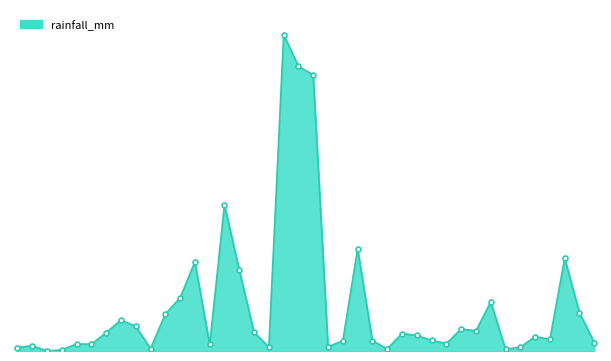

Reading right to left, transcribe all the data shown in this chart.

2024-08-09=1.6	2024-08-08=7.3	2024-08-07=17.8	2024-08-06=2.2	2024-08-05=2.8	2024-08-04=0.7	2024-08-03=0.3	2024-08-02=9.4	2024-08-01=3.9	2024-07-31=4.2	2024-07-30=1.4	2024-07-29=2.0	2024-07-28=3.0	2024-07-27=3.4	2024-07-26=0.4	2024-07-25=2.0	2024-07-24=19.6	2024-07-23=1.9	2024-07-22=0.8	2024-07-21=52.9	2024-07-20=54.6	2024-07-19=60.6	2024-07-18=0.7	2024-07-17=3.6	2024-07-16=15.5	2024-07-15=28.0	2024-07-14=1.3	2024-07-13=17.1	2024-07-12=10.2	2024-07-11=7.1	2024-07-10=0.5	2024-07-09=4.7	2024-07-08=5.9	2024-07-07=3.5	2024-07-06=1.3	2024-07-05=1.4	2024-07-04=0.2	2024-07-03=0.0	2024-07-02=1.0	2024-07-01=0.7